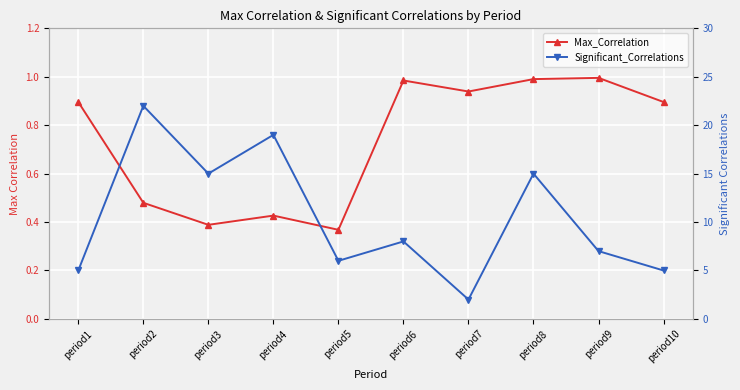

Is the value of Significant_Correlations at period9 greater than the value of Max_Correlation at period8?

Yes